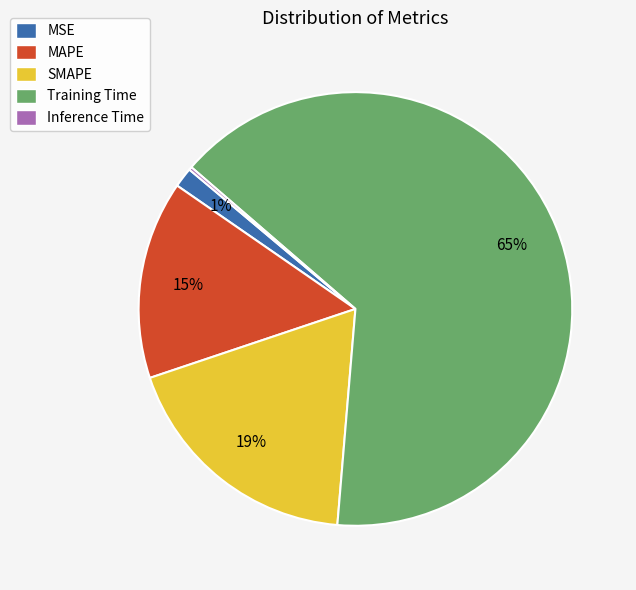

True or false: MSE accounts for 1% of the total.

True